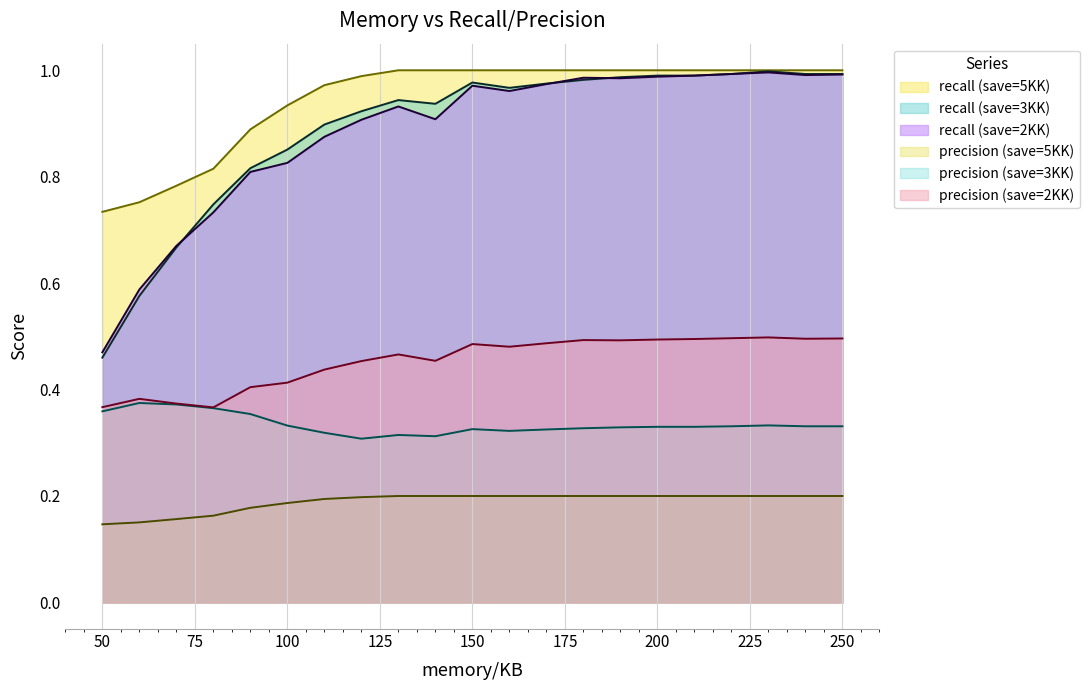

Is the value of precision_5K at 240 greater than the value of precision_3K at 80?

Yes